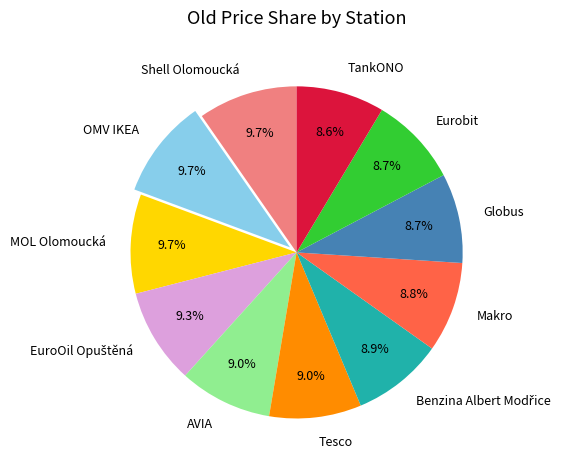

How much of the chart is everything except Eurobit?

91.3%